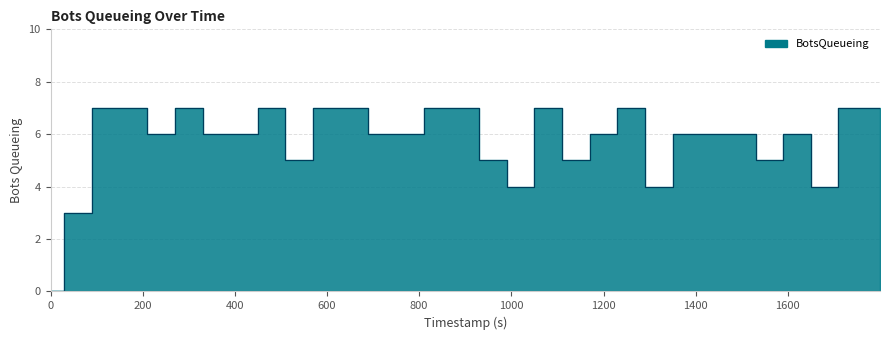

List the labels in order of value, largest first.

119.64, 179.65, 299.69, 479.62, 599.72, 659.98, 839.93, 899.9, 1079.59, 1259.93, 1739.74, 1799.99, 239.77, 360, 419.87, 719.68, 779.99, 1199.71, 1379.94, 1439.98, 1499.83, 1619.71, 539.85, 959.68, 1139.81, 1559.89, 1019.86, 1319.91, 1679.99, 59.98, 0